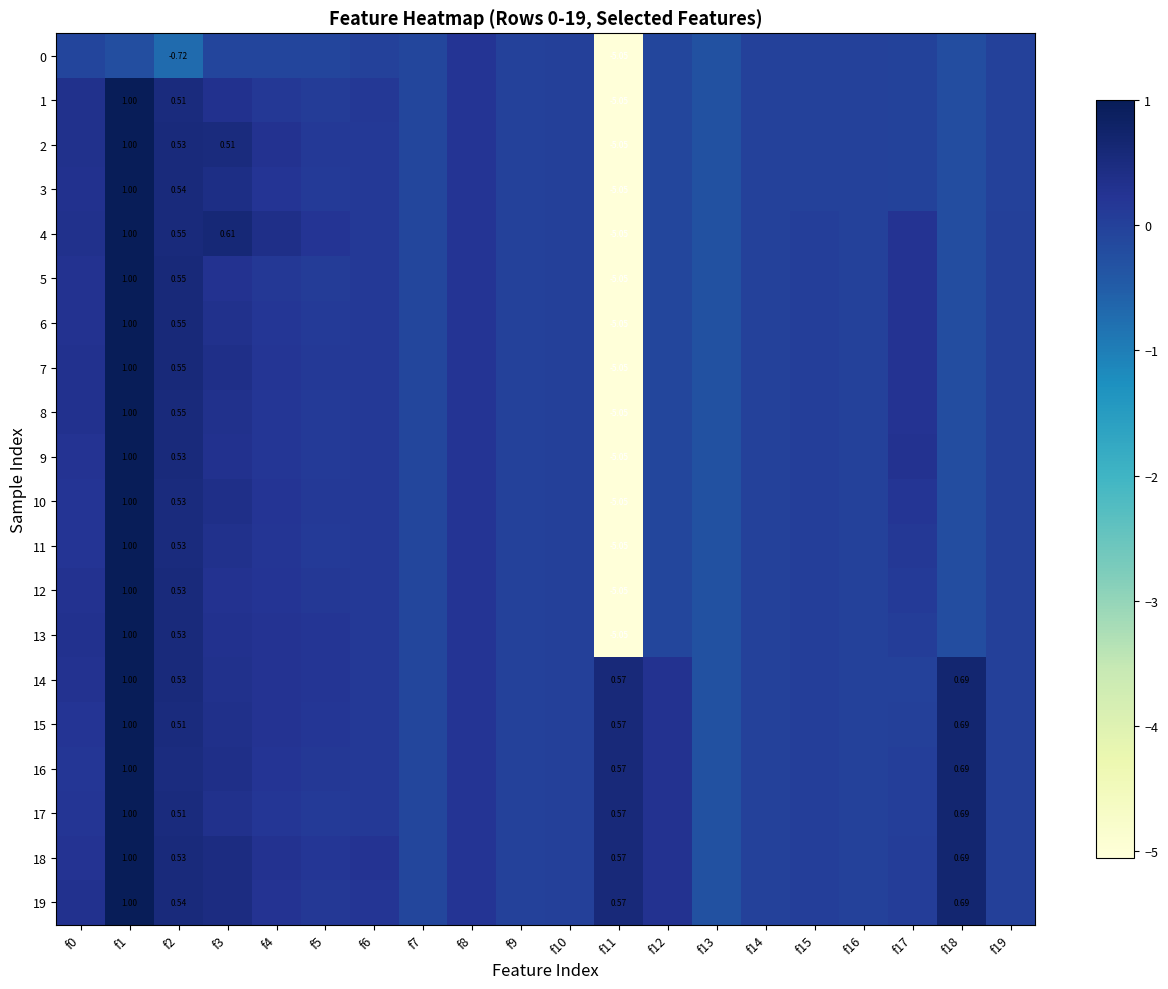

At which category does the chart reach its peak across all series?

f1